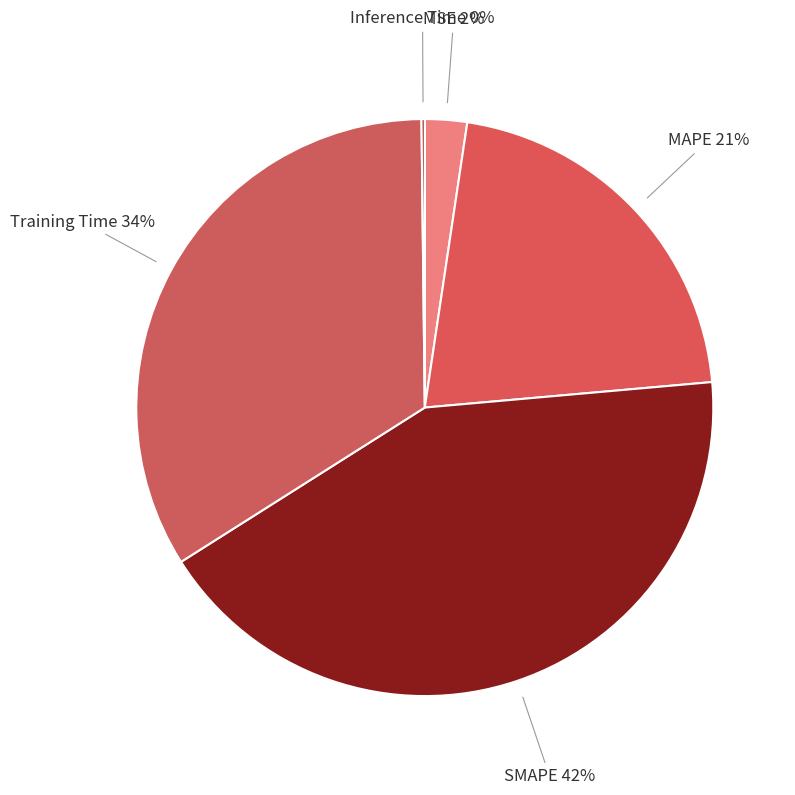

Which category has the biggest portion of the pie?

SMAPE